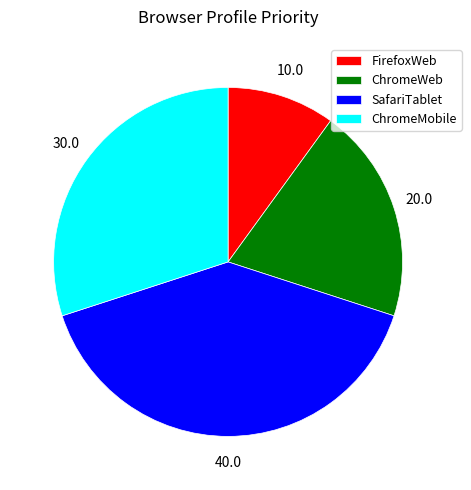

Does any single category account for the majority?

No